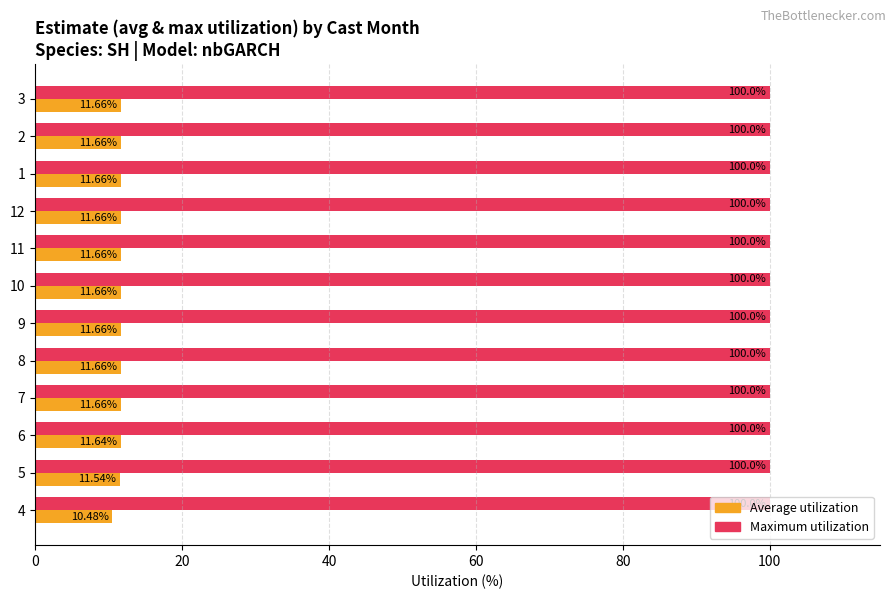

List the series in order of their overall mean, lowest first.

Average utilization, Maximum utilization